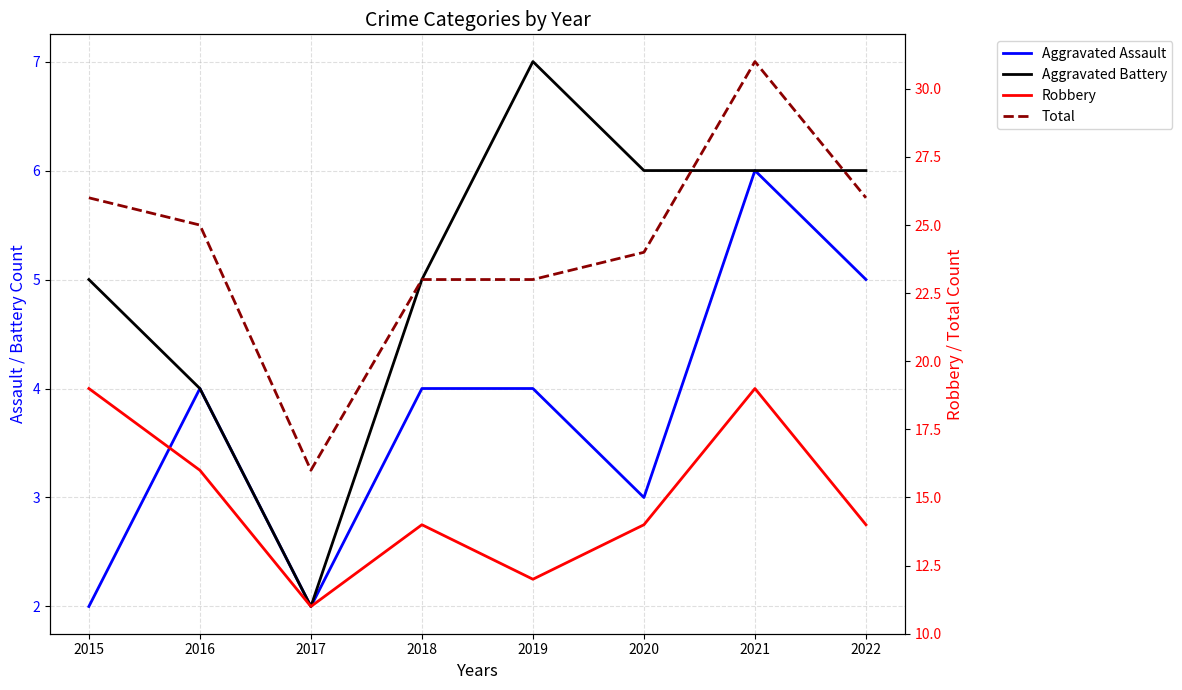

What is the value of the Robbery point at the 2nd from the left?

16